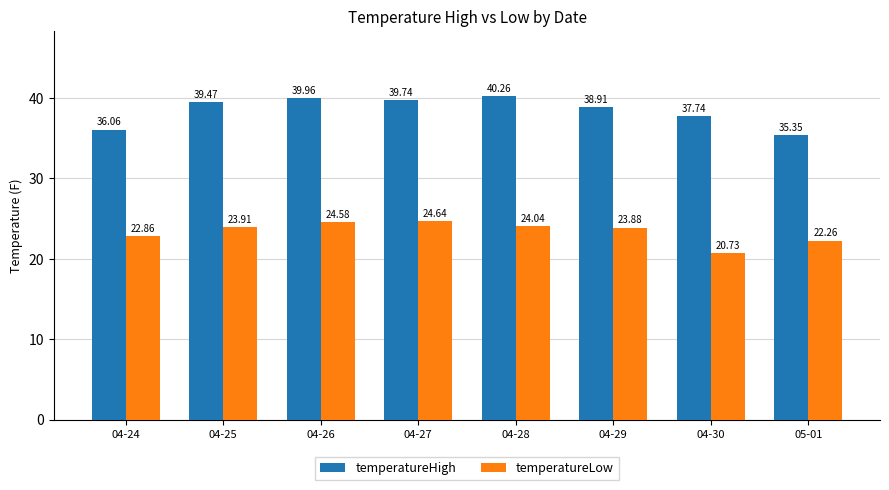

Reading left to right, transcribe all the data shown in this chart.

temperatureHigh: 04-24=36.1	04-25=39.5	04-26=40.0	04-27=39.7	04-28=40.3	04-29=38.9	04-30=37.7	05-01=35.4
temperatureLow: 04-24=22.9	04-25=23.9	04-26=24.6	04-27=24.6	04-28=24.0	04-29=23.9	04-30=20.7	05-01=22.3